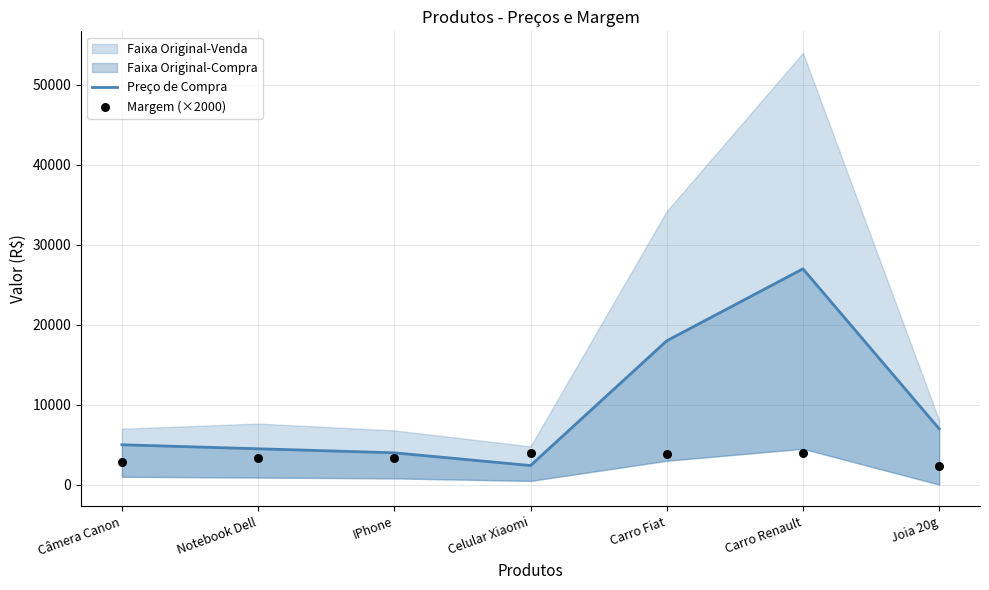

What is the total value across all series at IPhone?

7395.0